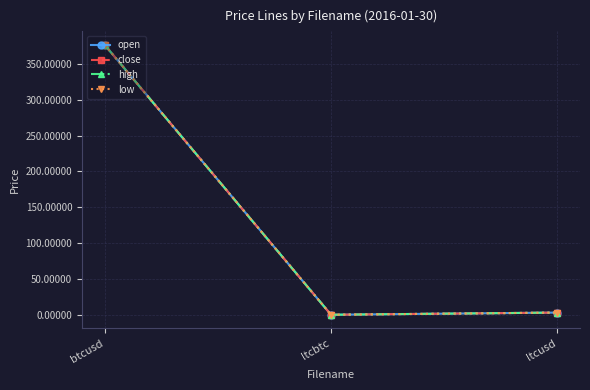

What is the greatest value displayed?

376.6